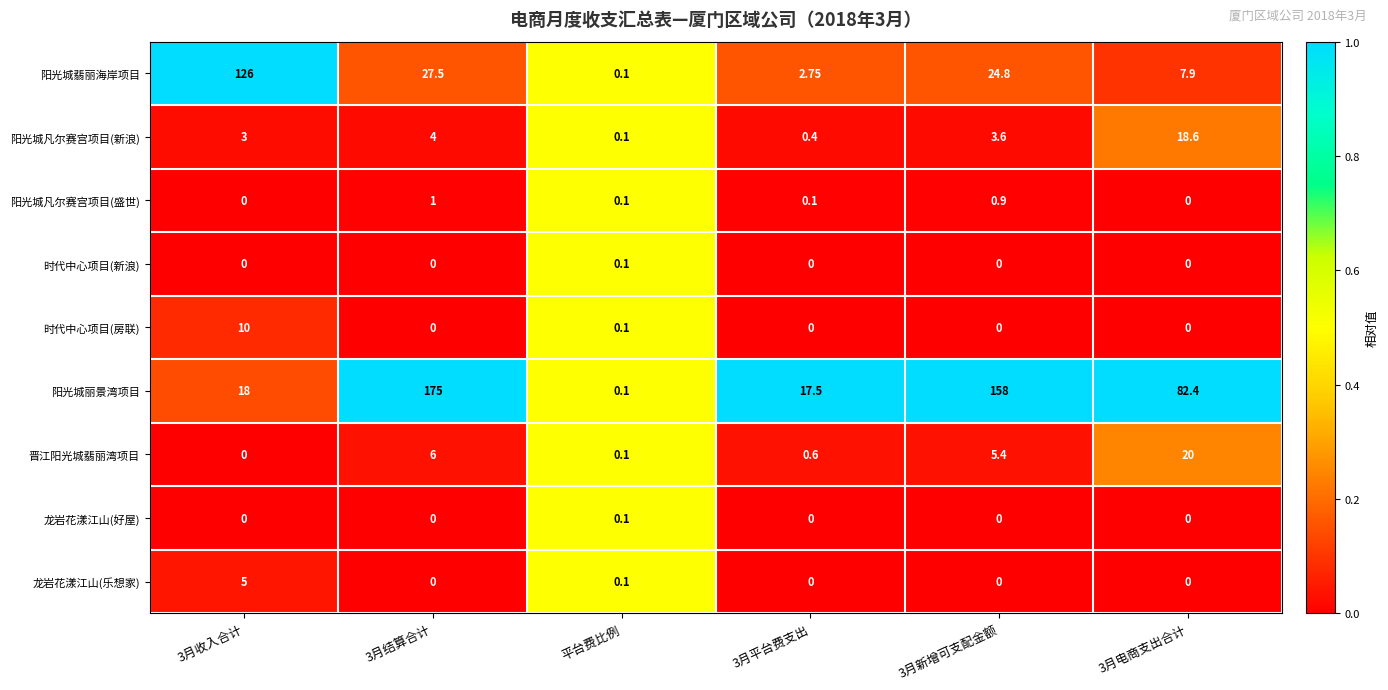

At how many categories does at least one series exceed 0?

6